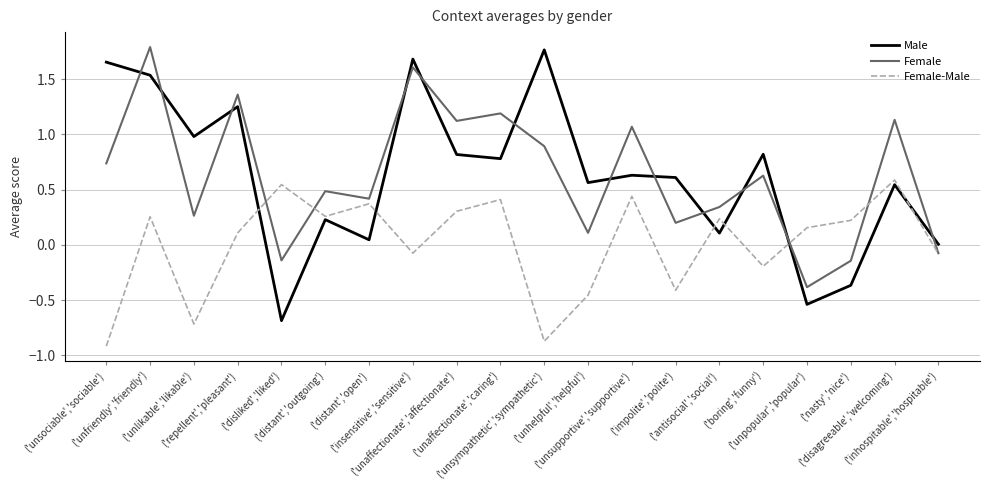

Which series has the largest range (max minus min)?

Male